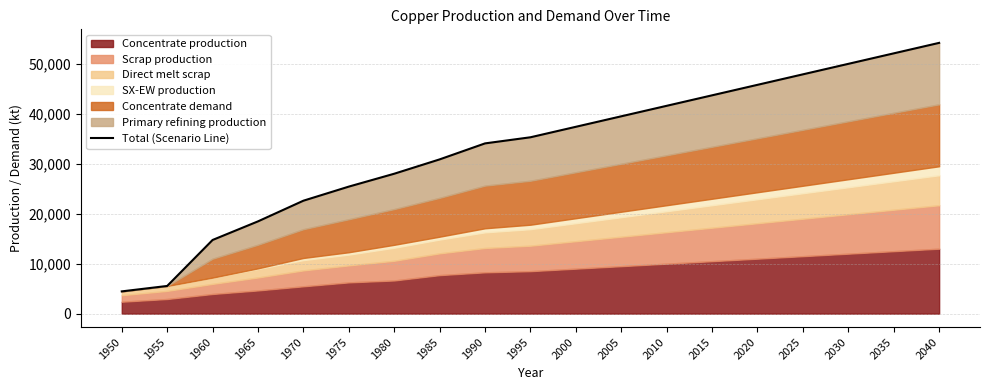

What is the value of the 12th point from the left?

39500.0